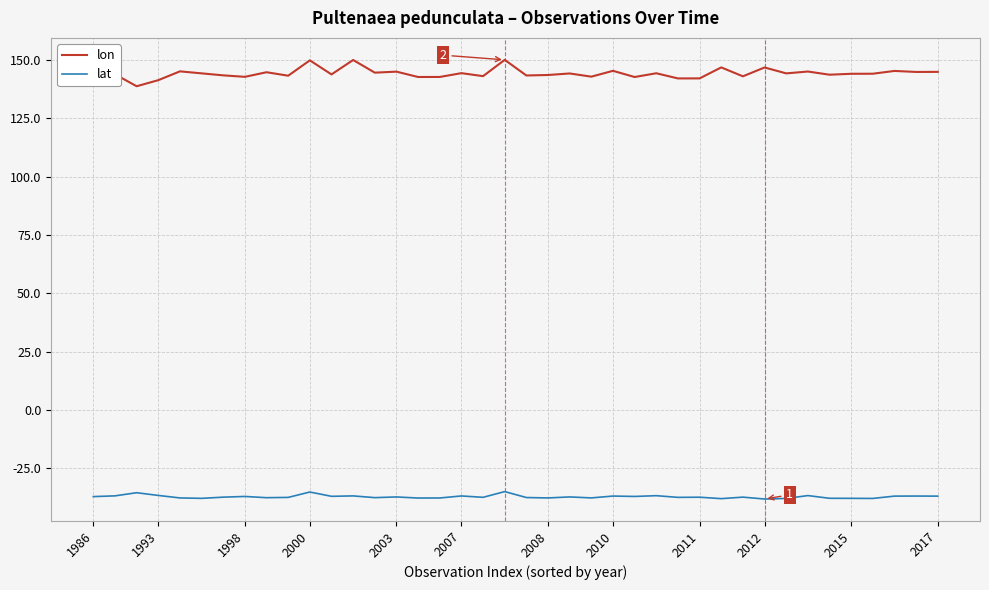

True or false: lat has more than 2 interior local peaks.

True